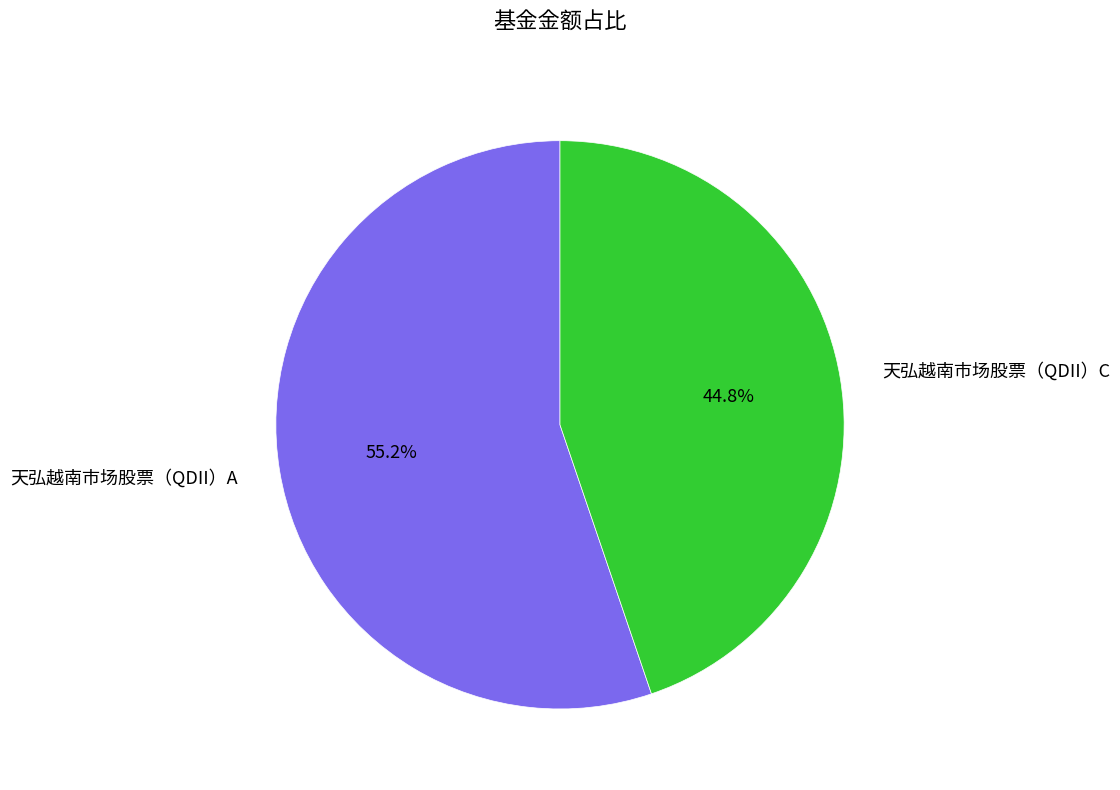

Rank the categories by value from lowest to highest.

天弘越南市场股票（QDII）C, 天弘越南市场股票（QDII）A